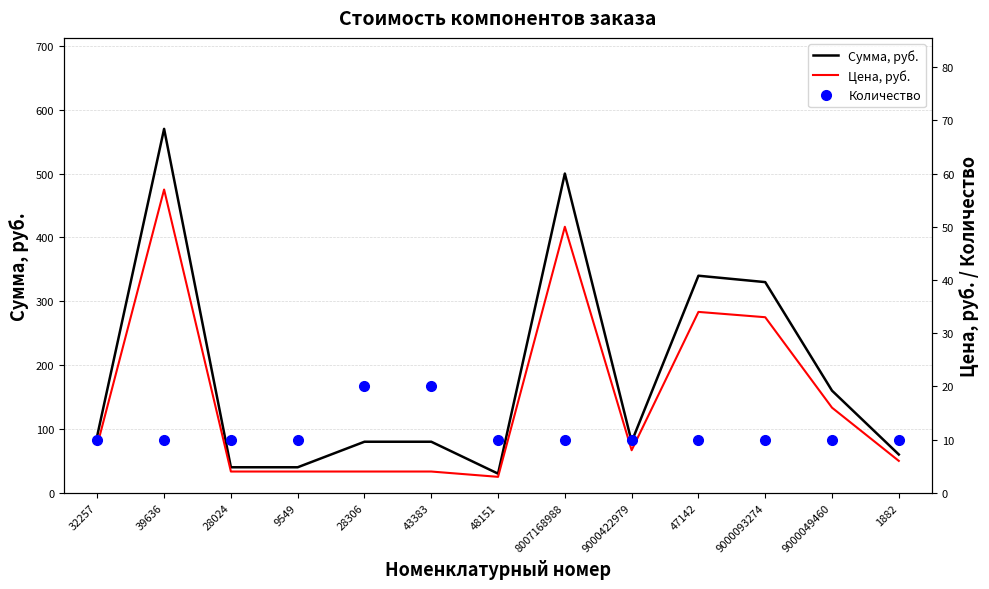

True or false: Сумма, руб. and Цена, руб. cross at least once.

False